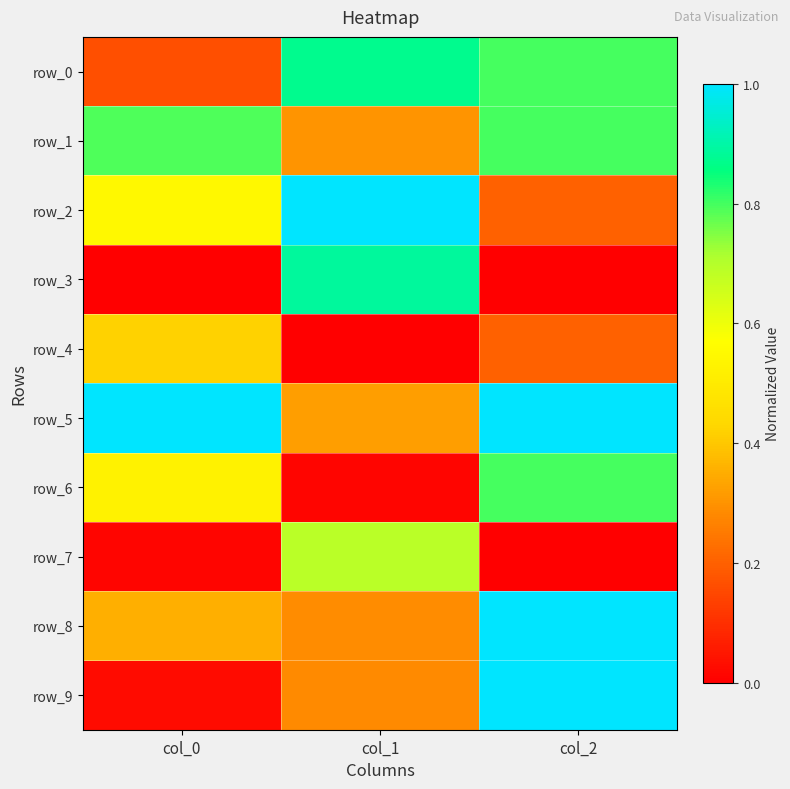

True or false: row_3 has a value of 0.0 at col_2.

True